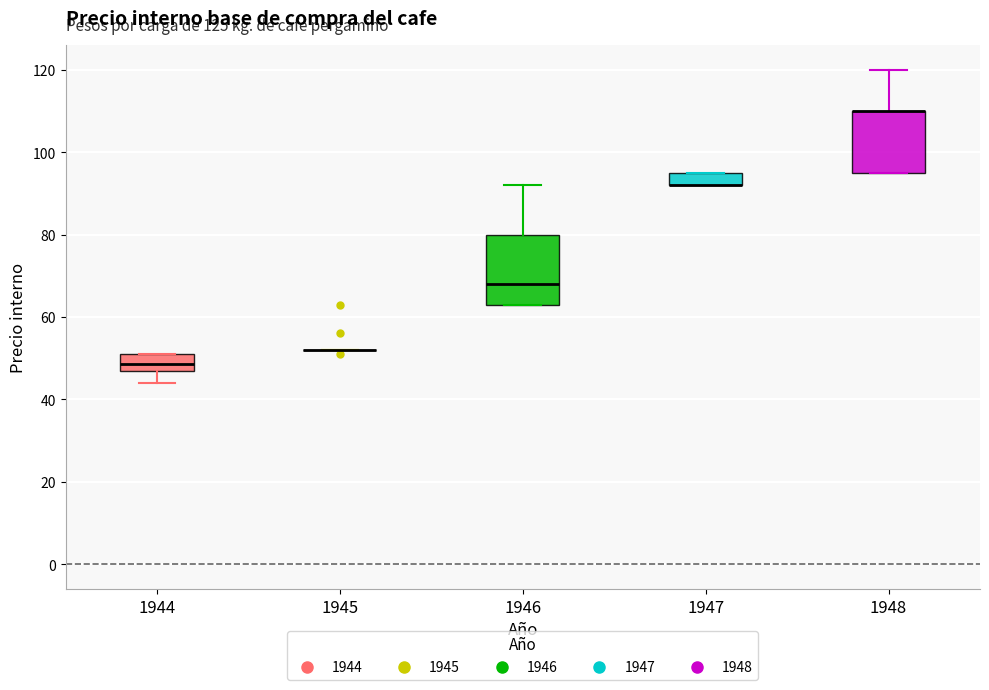

Where is the lower edge of the box at x = 1944 on the y-axis? The values are not printed on the chart, so give them approximately, as read against the axis.

48